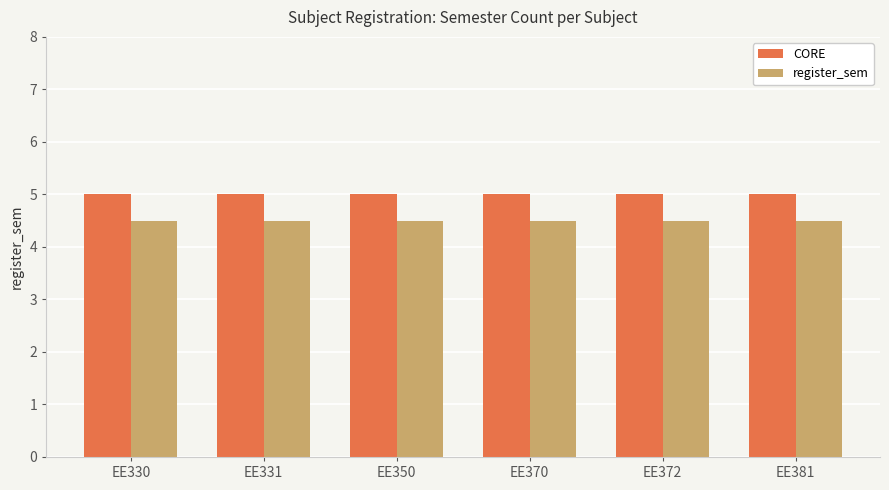

What is the sum of all register_sem values?

27.0